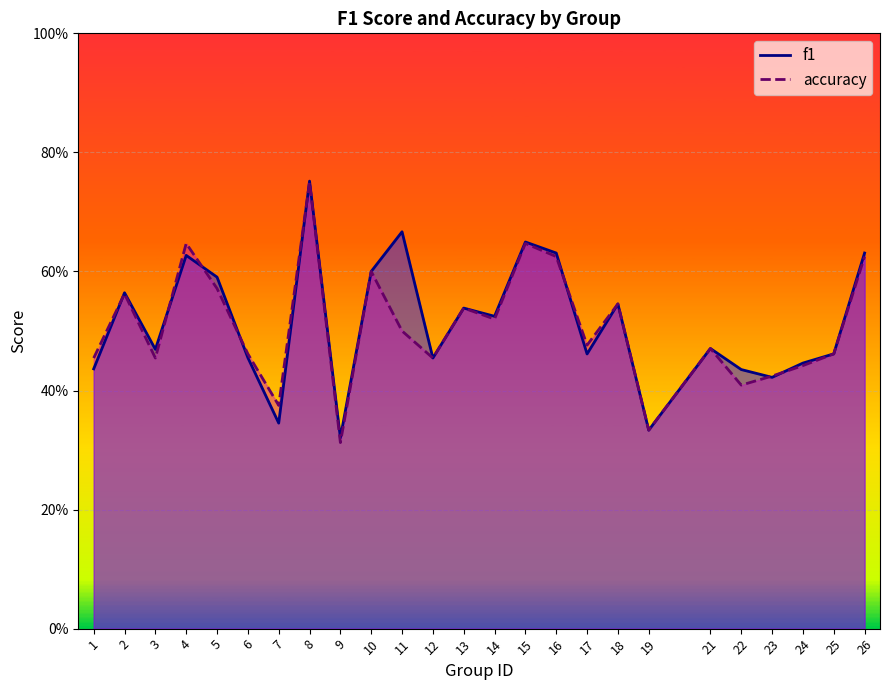

List the series in order of their overall mean, highest first.

f1, accuracy